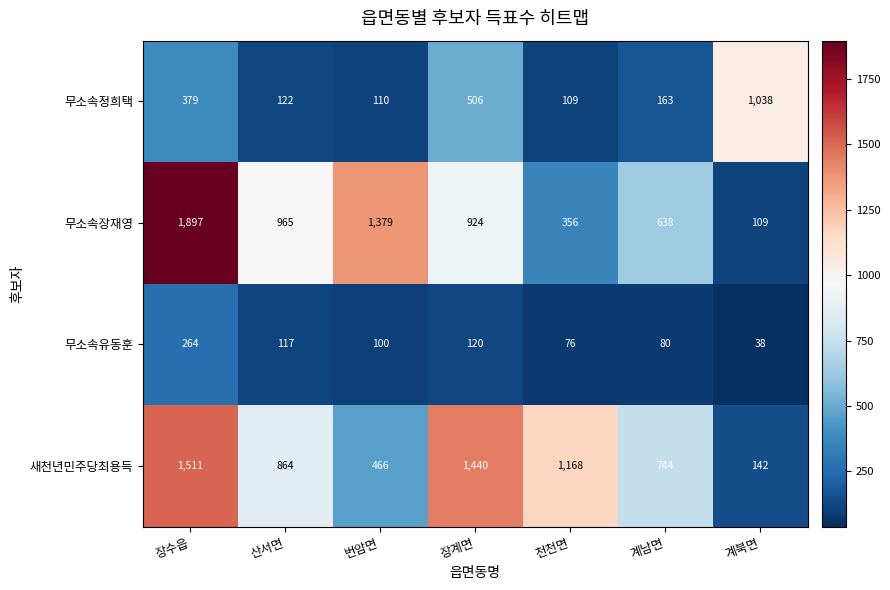

What is the maximum value for 무소속유동훈?

264